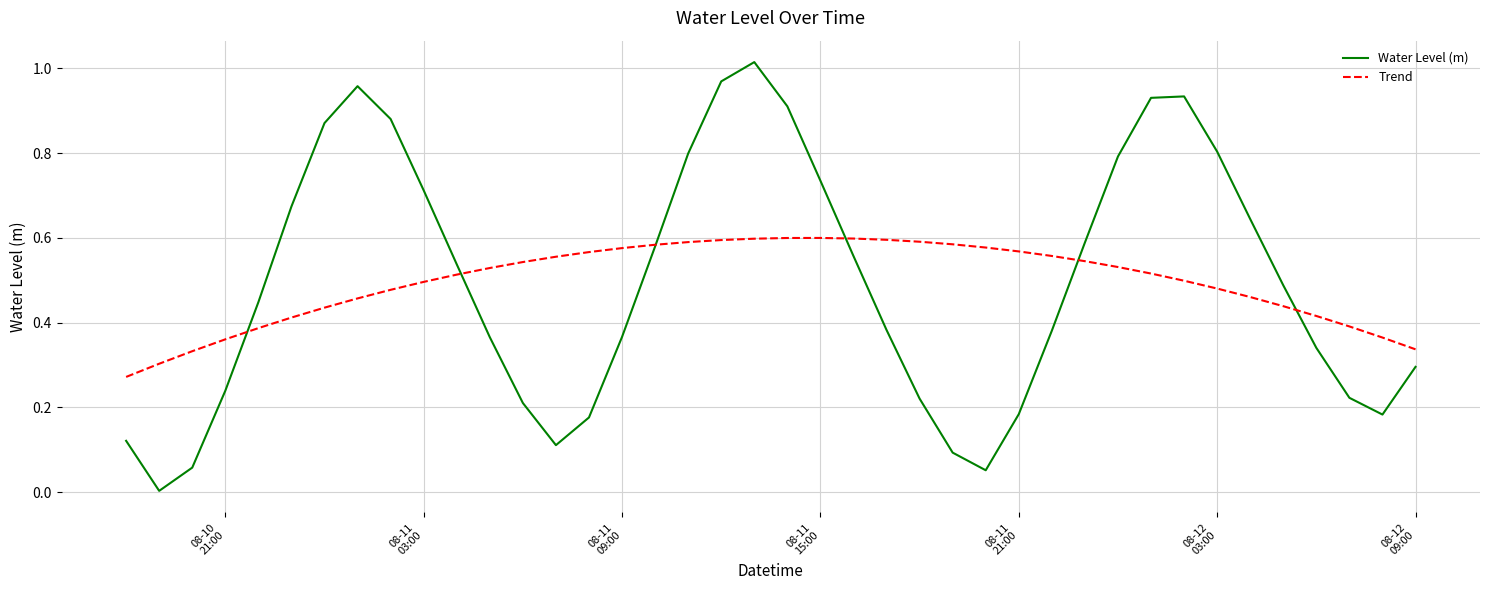

Rank the series by their maximum value, from lowest to highest.

Trend, Water Level (m)